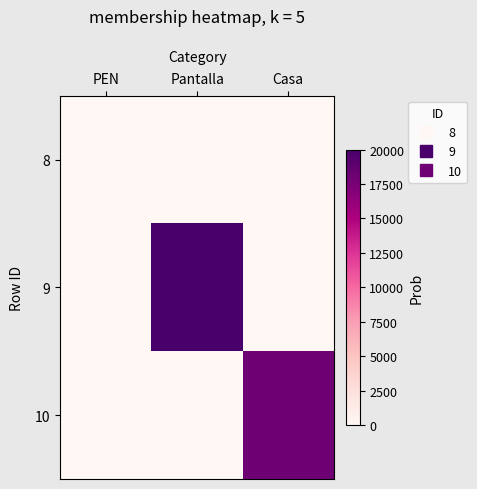

Which series has the widest spread of values?

9